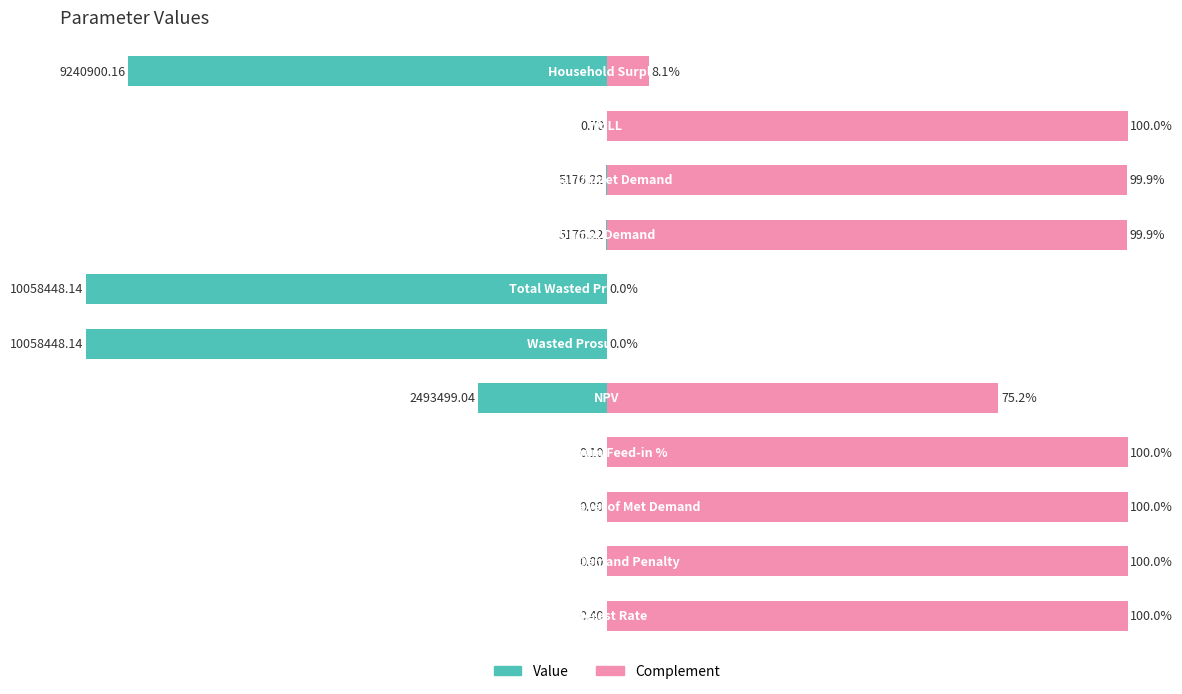

Is the value of Complement at −125 greater than the value of Value at 0?

Yes